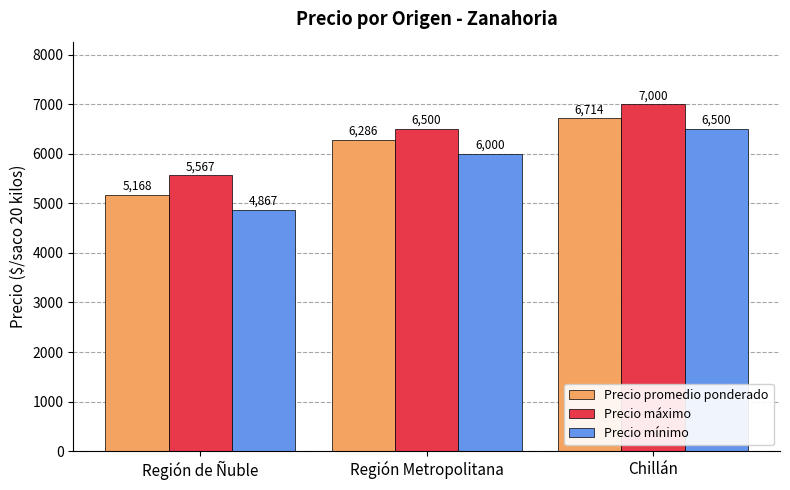

What are all the series names shown in the legend?

Precio promedio ponderado, Precio máximo, Precio mínimo